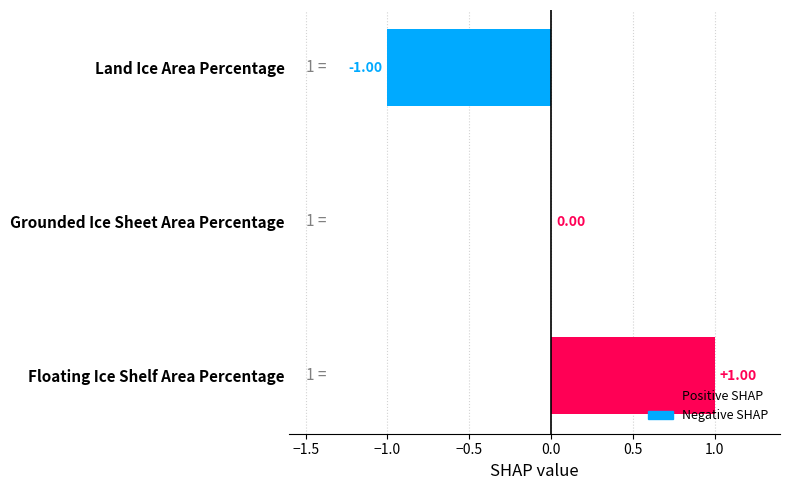

What is the difference between the maximum and minimum values?

2